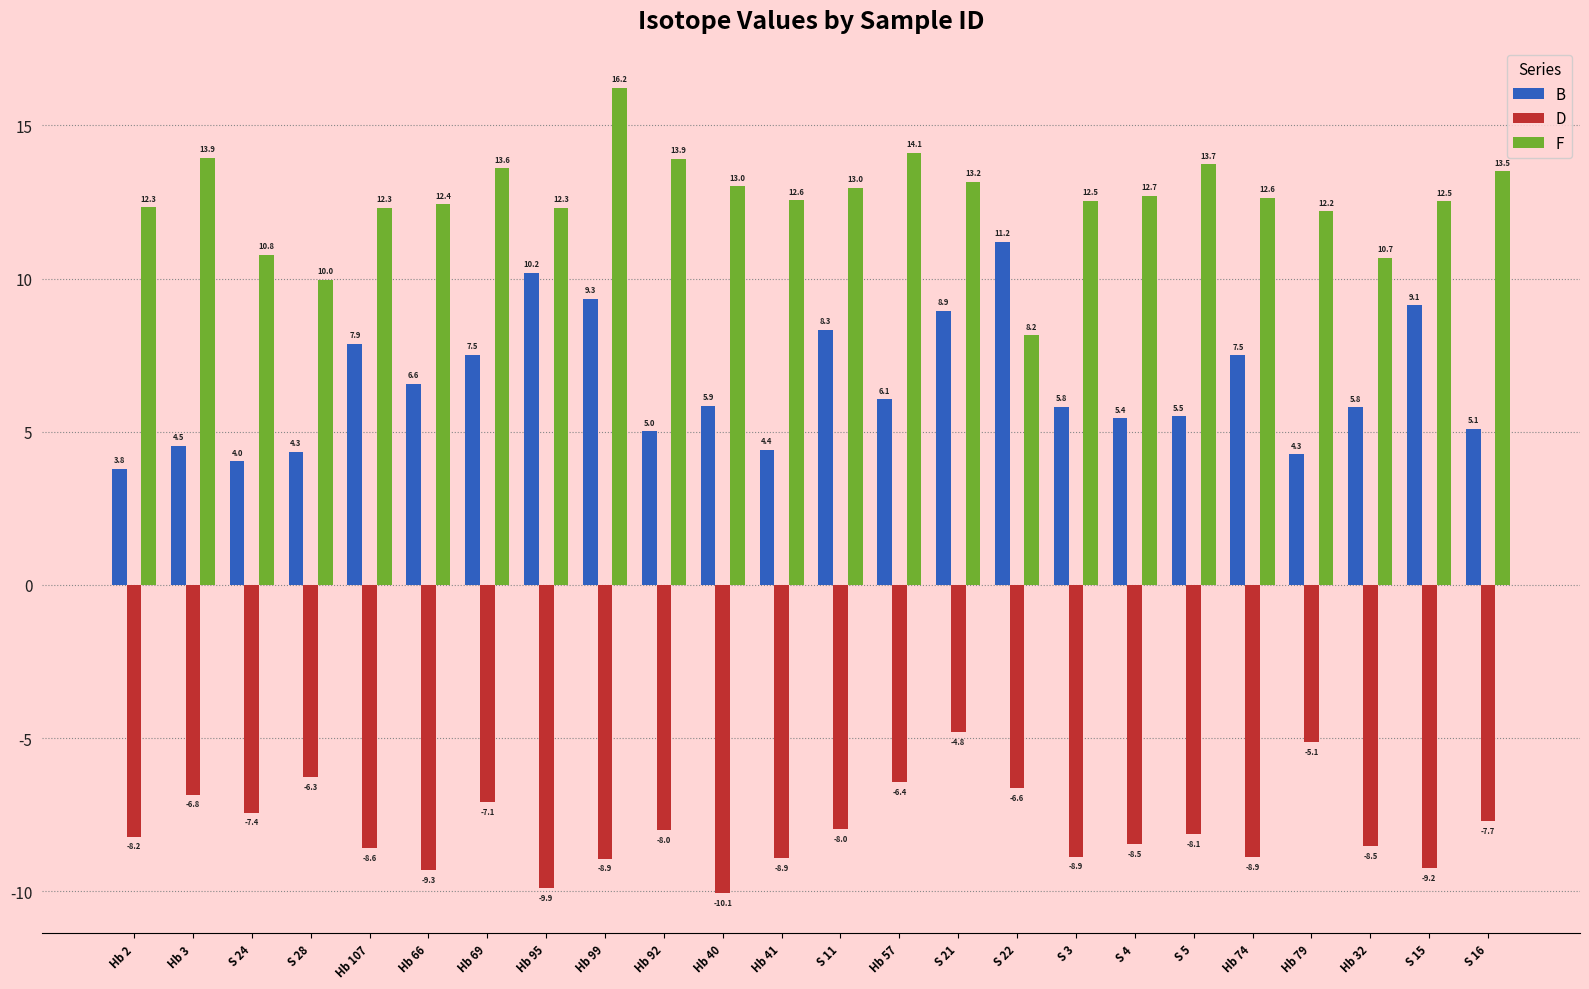

The D series shows -9.3 at Hb 66. True or false?

True